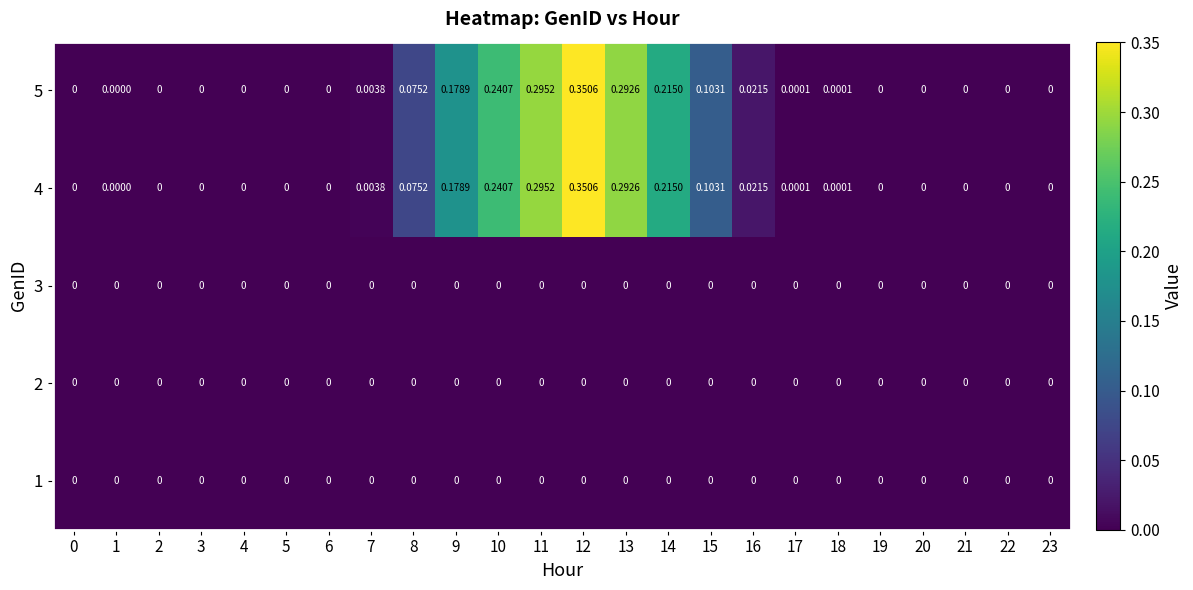

Reading left to right, list all the values displayed in this chart.

1: 0=0.0	1=0.0	2=0.0	3=0.0	4=0.0	5=0.0	6=0.0	7=0.0	8=0.0	9=0.0	10=0.0	11=0.0	12=0.0	13=0.0	14=0.0	15=0.0	16=0.0	17=0.0	18=0.0	19=0.0	20=0.0	21=0.0	22=0.0	23=0.0
2: 0=0.0	1=0.0	2=0.0	3=0.0	4=0.0	5=0.0	6=0.0	7=0.0	8=0.0	9=0.0	10=0.0	11=0.0	12=0.0	13=0.0	14=0.0	15=0.0	16=0.0	17=0.0	18=0.0	19=0.0	20=0.0	21=0.0	22=0.0	23=0.0
3: 0=0.0	1=0.0	2=0.0	3=0.0	4=0.0	5=0.0	6=0.0	7=0.0	8=0.0	9=0.0	10=0.0	11=0.0	12=0.0	13=0.0	14=0.0	15=0.0	16=0.0	17=0.0	18=0.0	19=0.0	20=0.0	21=0.0	22=0.0	23=0.0
4: 0=0.0	1=0.0	2=0.0	3=0.0	4=0.0	5=0.0	6=0.0	7=0.0	8=0.1	9=0.2	10=0.2	11=0.3	12=0.4	13=0.3	14=0.2	15=0.1	16=0.0	17=0.0	18=0.0	19=0.0	20=0.0	21=0.0	22=0.0	23=0.0
5: 0=0.0	1=0.0	2=0.0	3=0.0	4=0.0	5=0.0	6=0.0	7=0.0	8=0.1	9=0.2	10=0.2	11=0.3	12=0.4	13=0.3	14=0.2	15=0.1	16=0.0	17=0.0	18=0.0	19=0.0	20=0.0	21=0.0	22=0.0	23=0.0